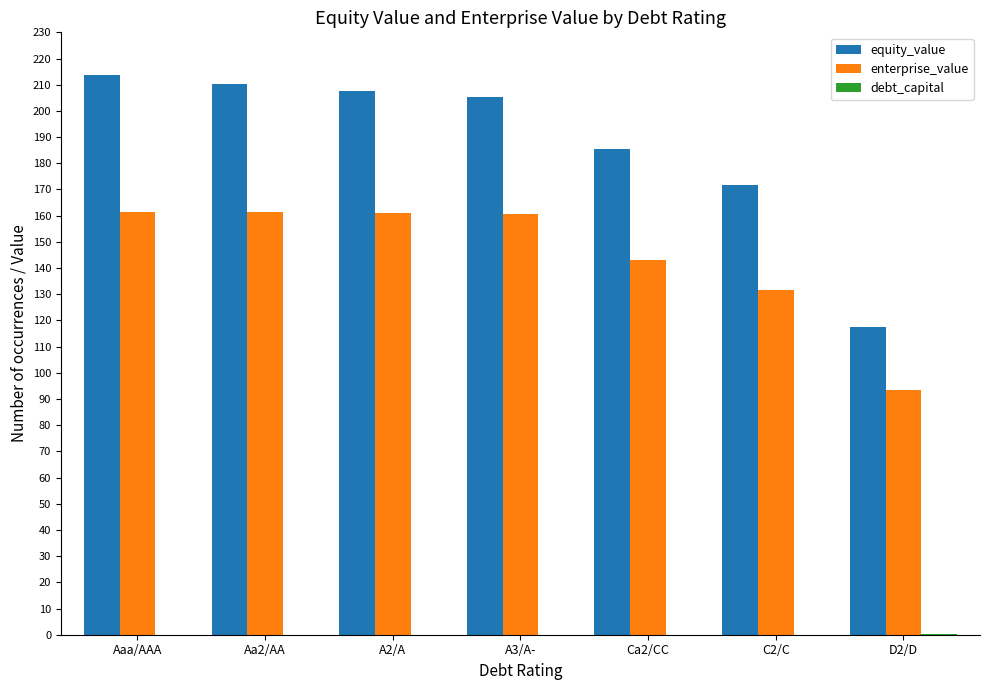

Between A3/A- and Ca2/CC, which series saw the biggest shift?

equity_value